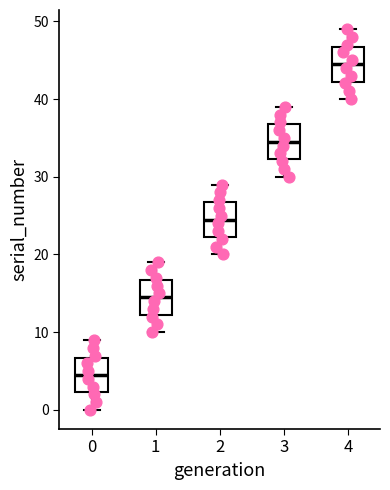

Which box has the highest median line?

4